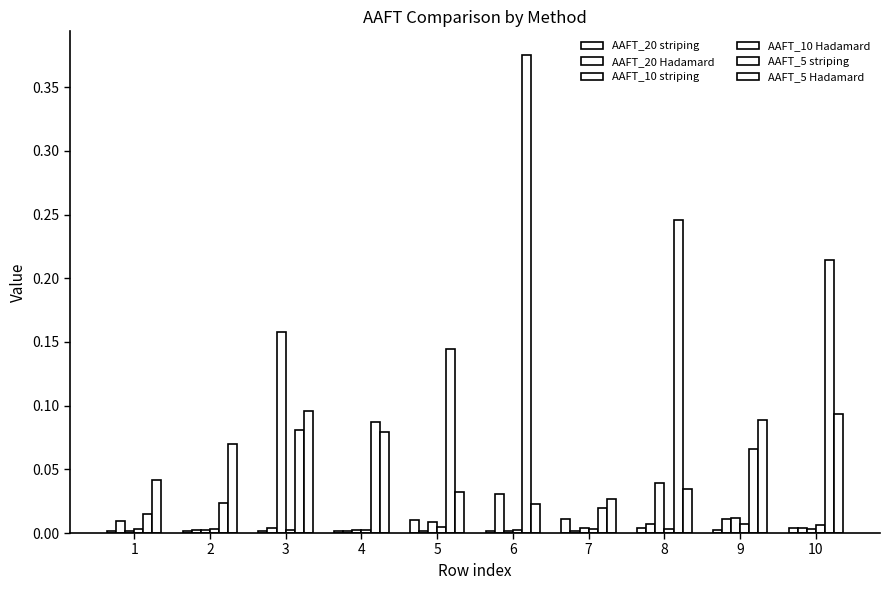

List the series in order of their peak value, lowest first.

AAFT_10 Hadamard, AAFT_20 striping, AAFT_20 Hadamard, AAFT_5 Hadamard, AAFT_10 striping, AAFT_5 striping